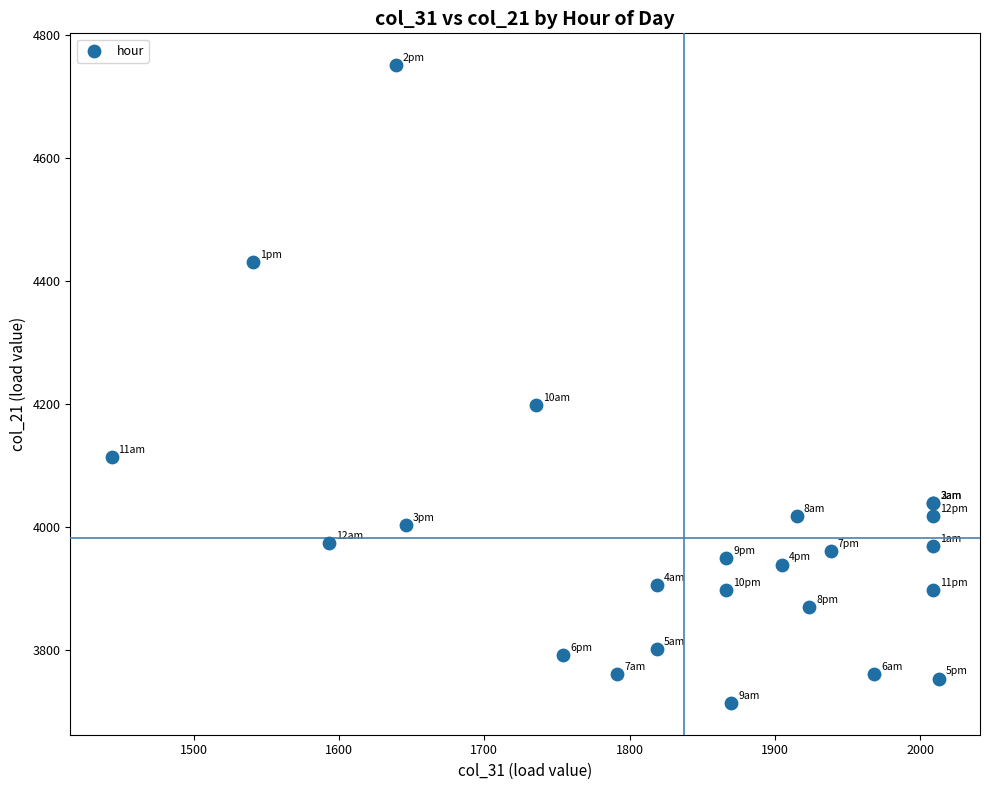

What Y value in the scatter plot is closest to 4232?

4198.3